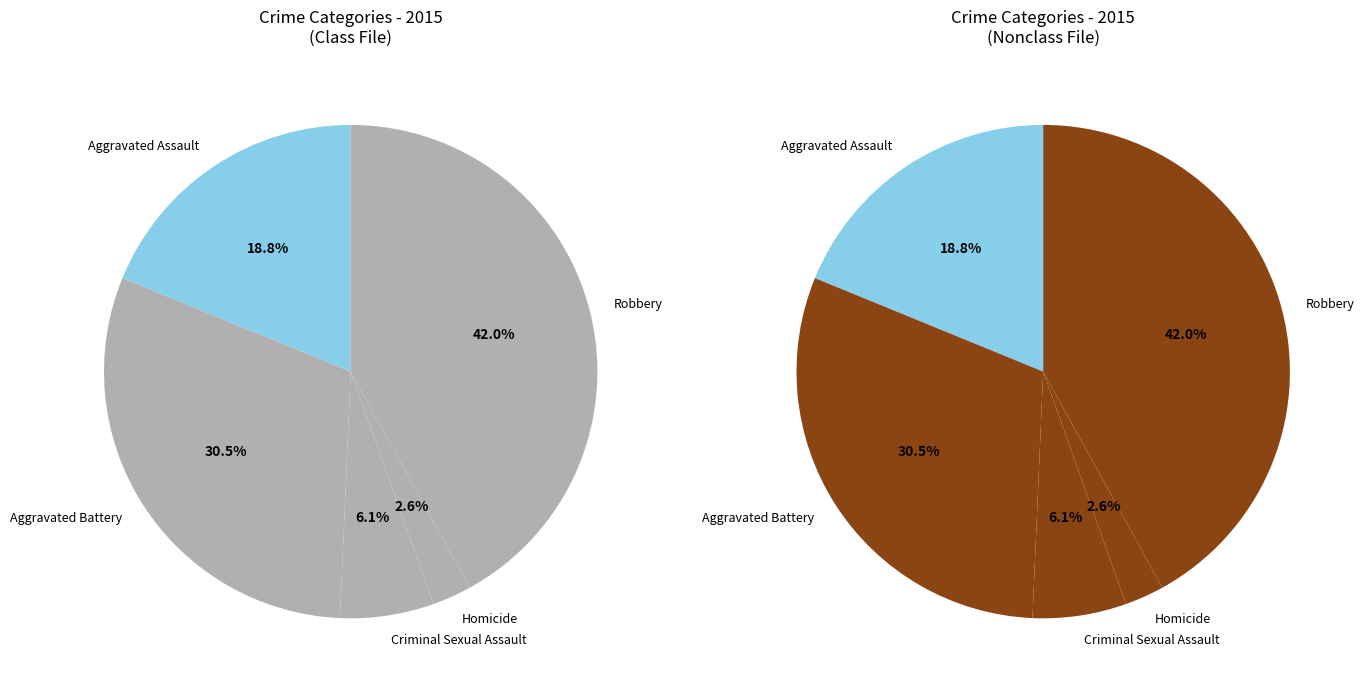

How many slices are in this pie chart?

5